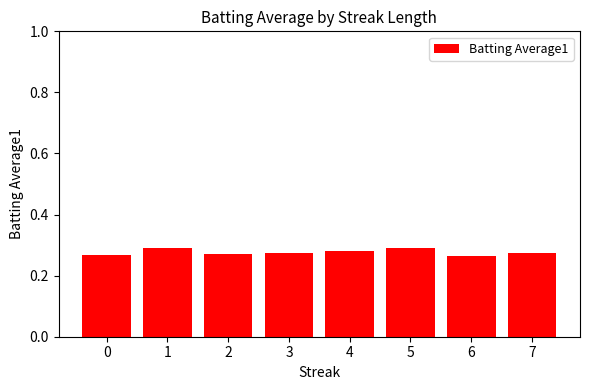

The value at 0 is 0.2. True or false?

False